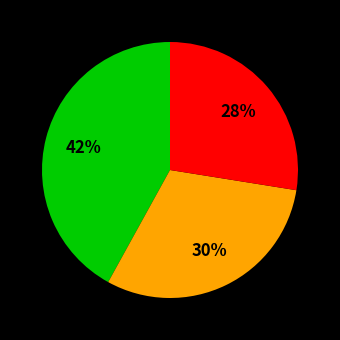

Does any single category account for the majority?

No